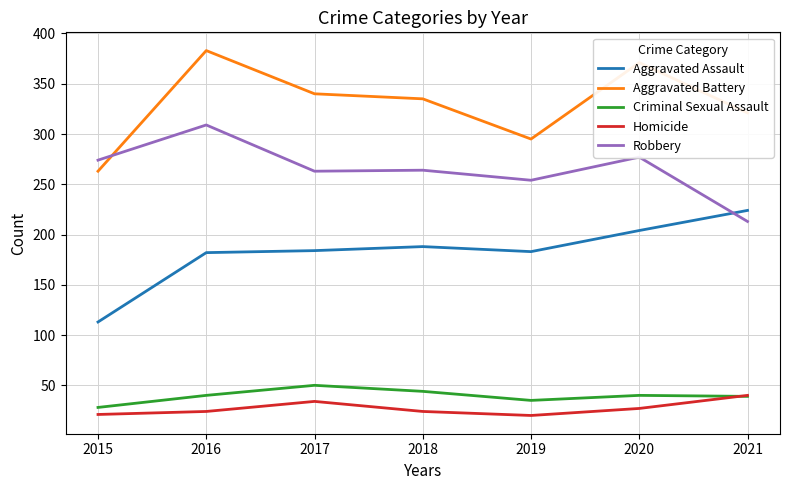

True or false: Aggravated Assault and Robbery cross at least once.

True